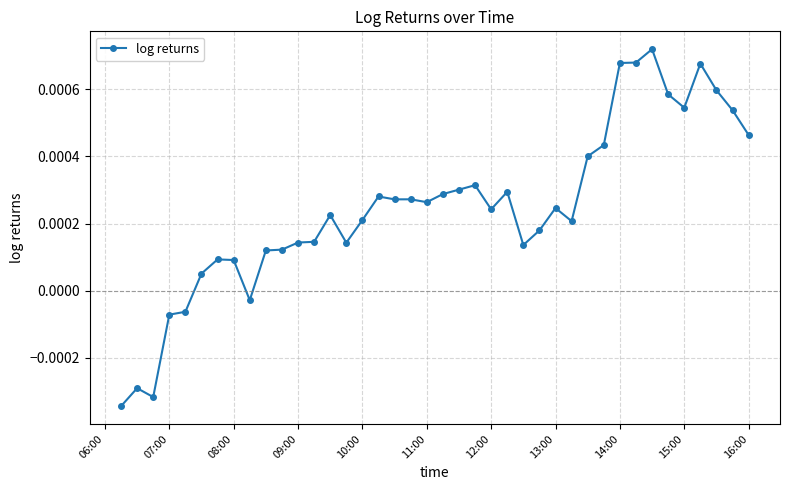

True or false: the data has more than 1 interior local peaks.

True